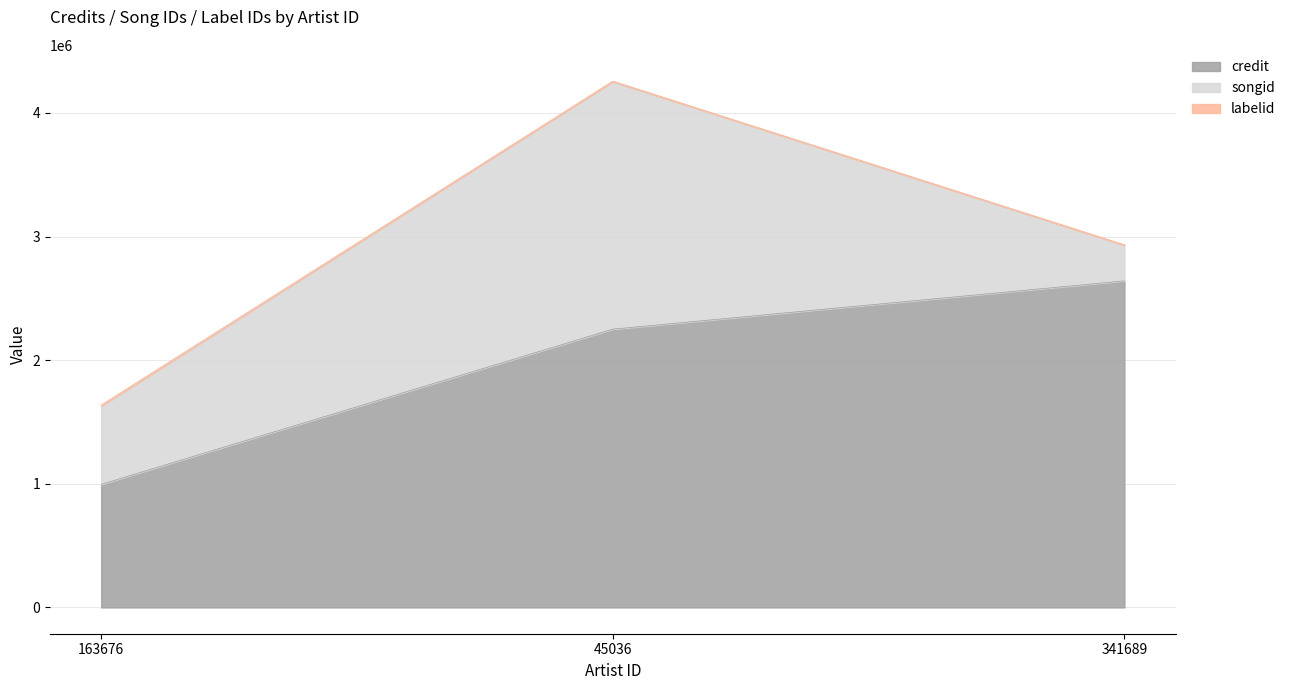

Does the chart have visible grid lines?

Yes